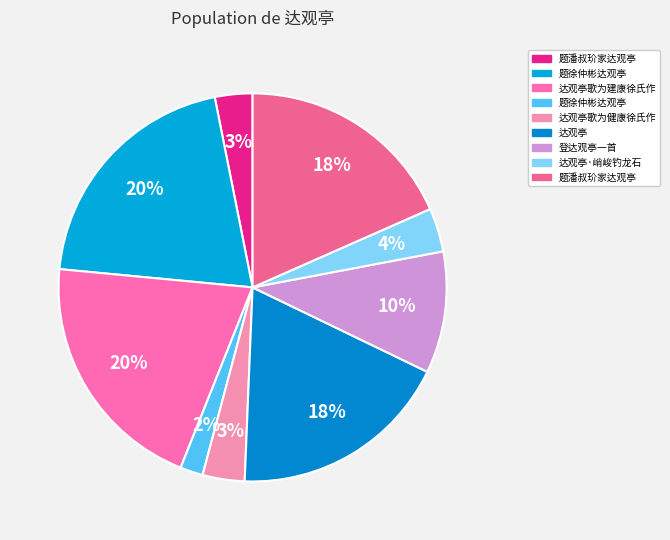

Which category has the smallest portion of the pie?

题徐仲彬达观亭